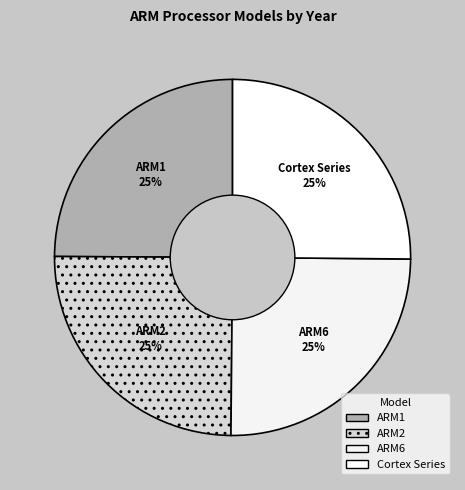

What percentage is the ARM1 slice, to the nearest percent?

25%